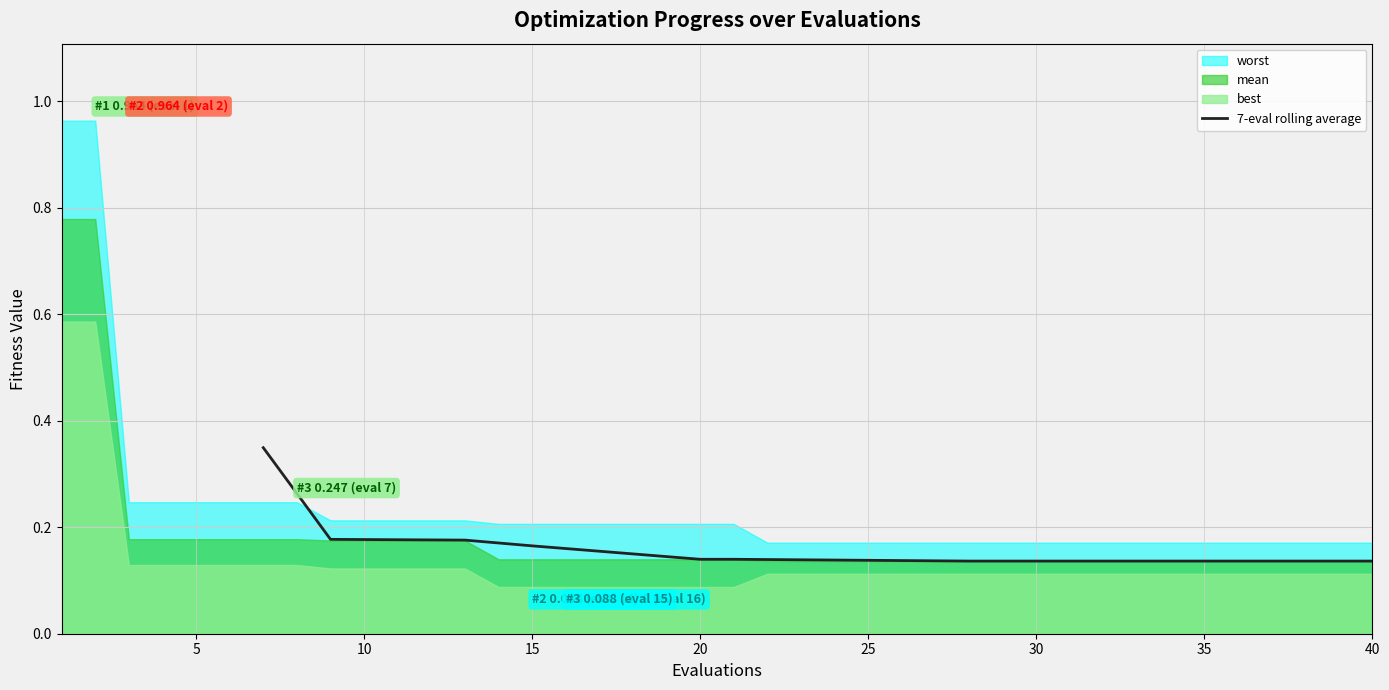

The value at 26 is 0.0. True or false?

False